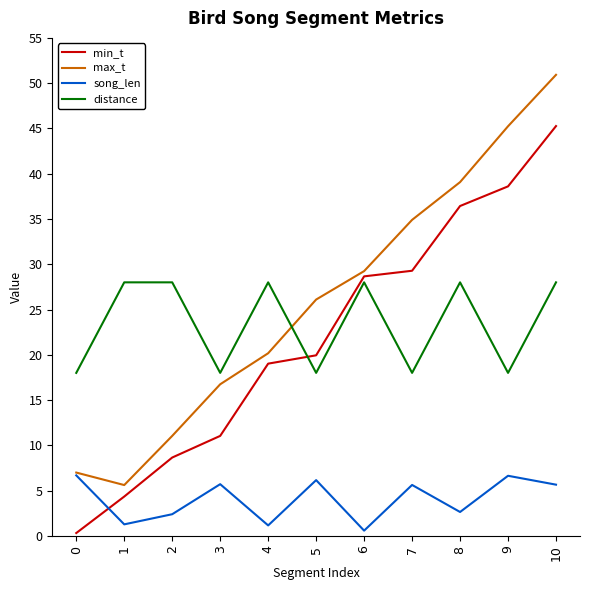

Is it true that song_len equals 0.6 at 6?

True